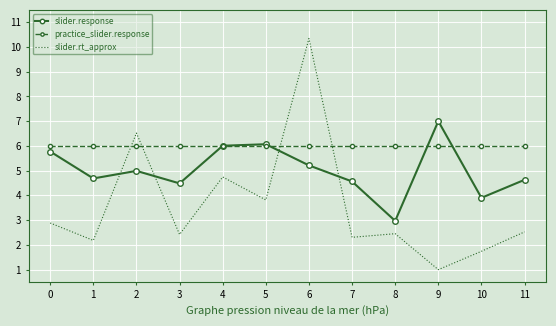

List the series in order of their peak value, highest first.

slider.rt_approx, slider.response, practice_slider.response